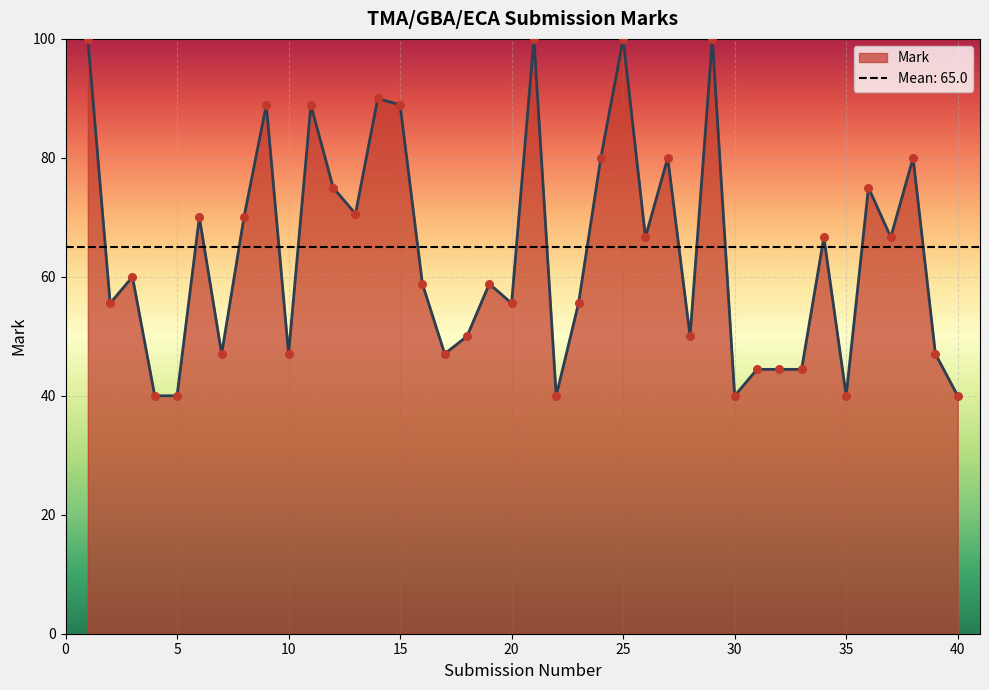

What is the change in value from 8 to 13?

+0.6